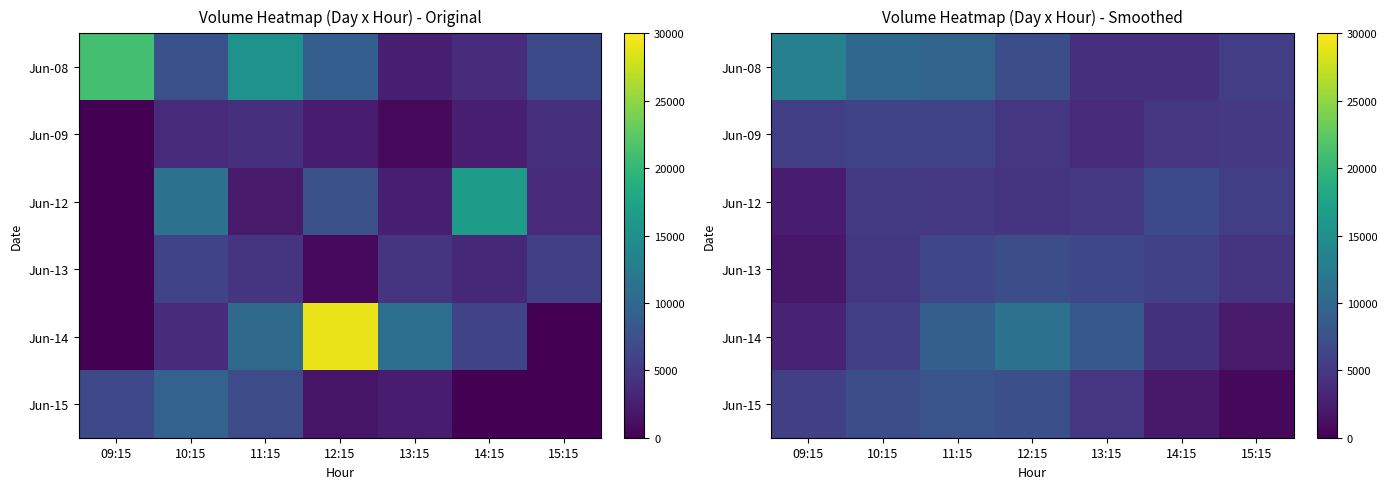

How many values in the Jun-08 series are below 7165?

3